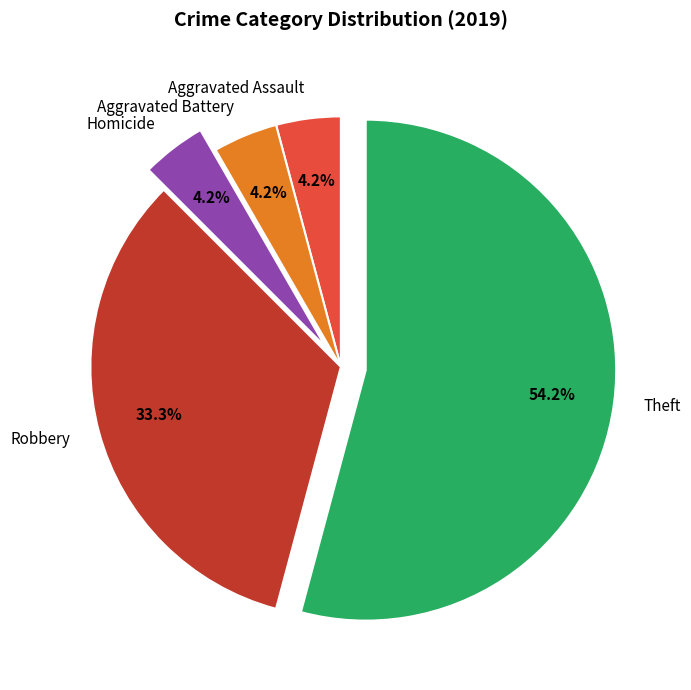

Which slice is the largest?

Theft